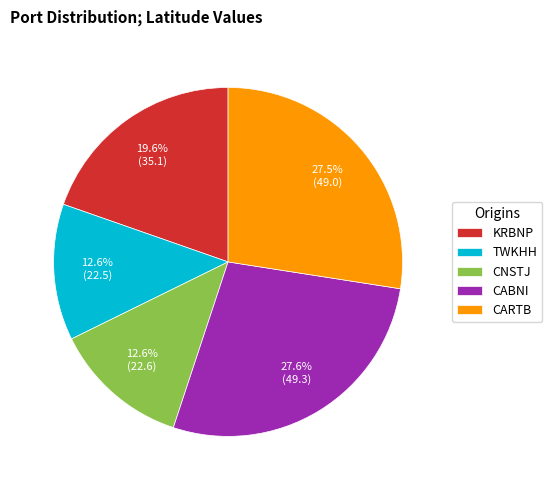

True or false: CABNI accounts for 23% of the total.

False